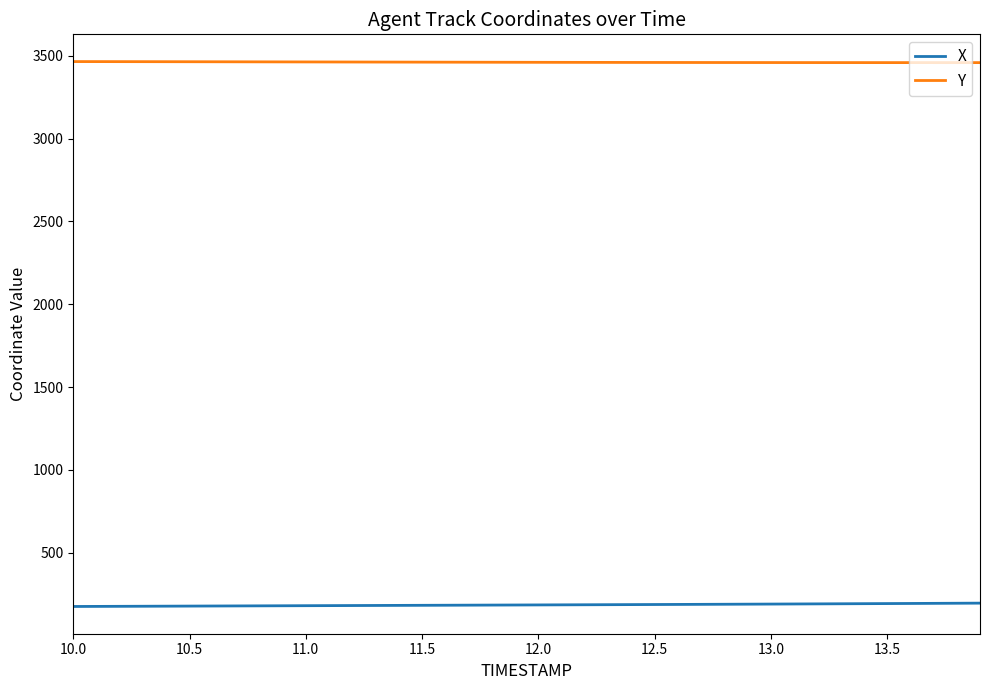

What is the maximum value shown in the chart?

3465.0